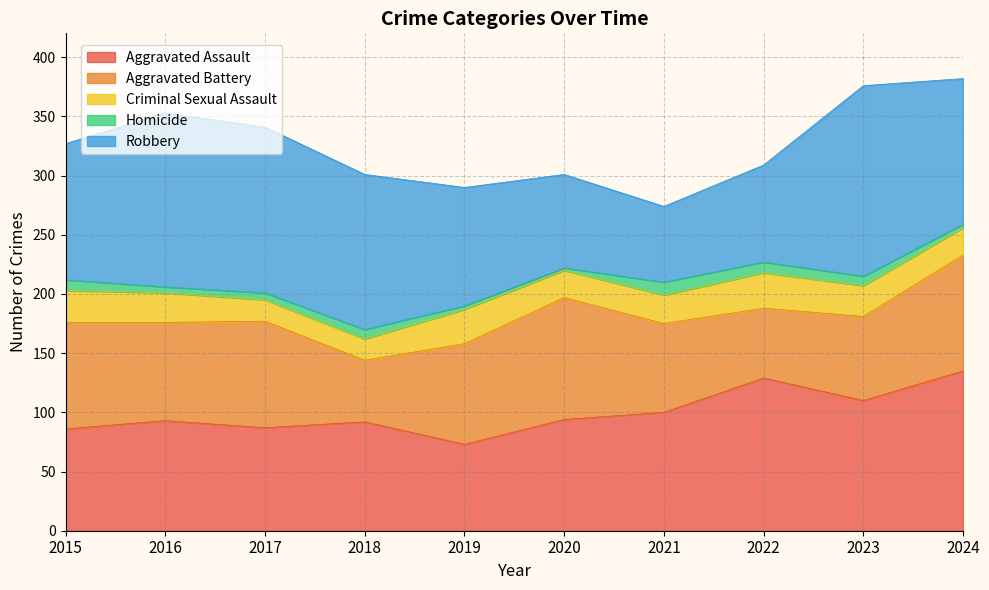

Between 2015 and 2017, which series saw the biggest shift?

Robbery